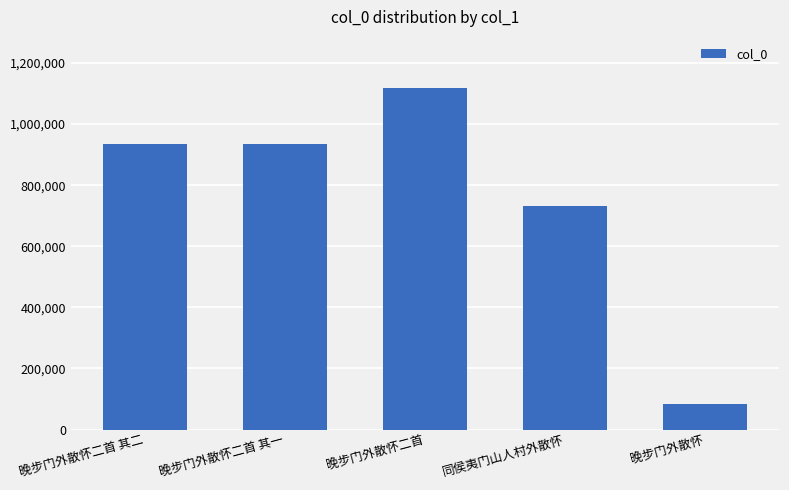

Are the bars grouped side by side (vs. stacked)?

No